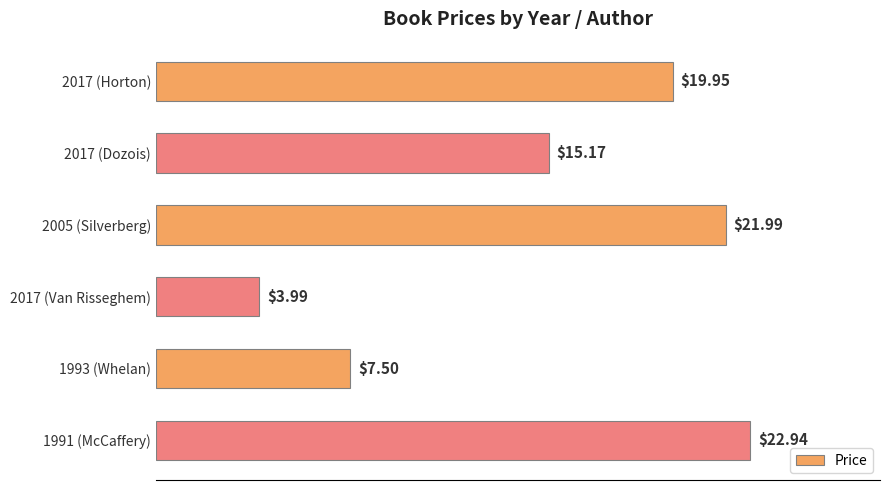

Does the chart contain any negative values?

No